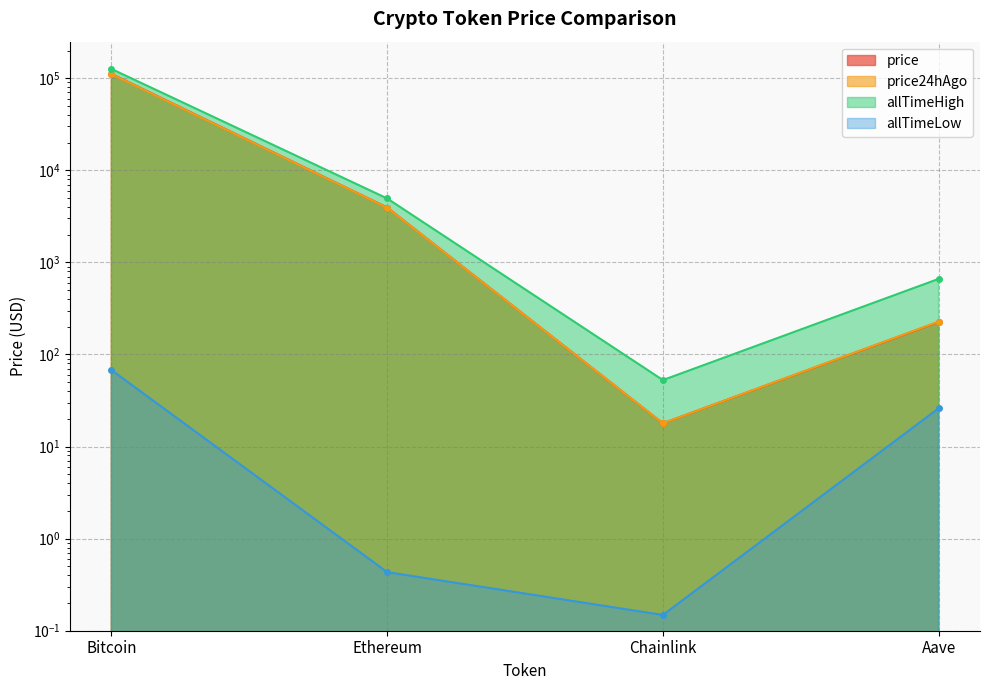

True or false: price has more than 2 interior local peaks.

False